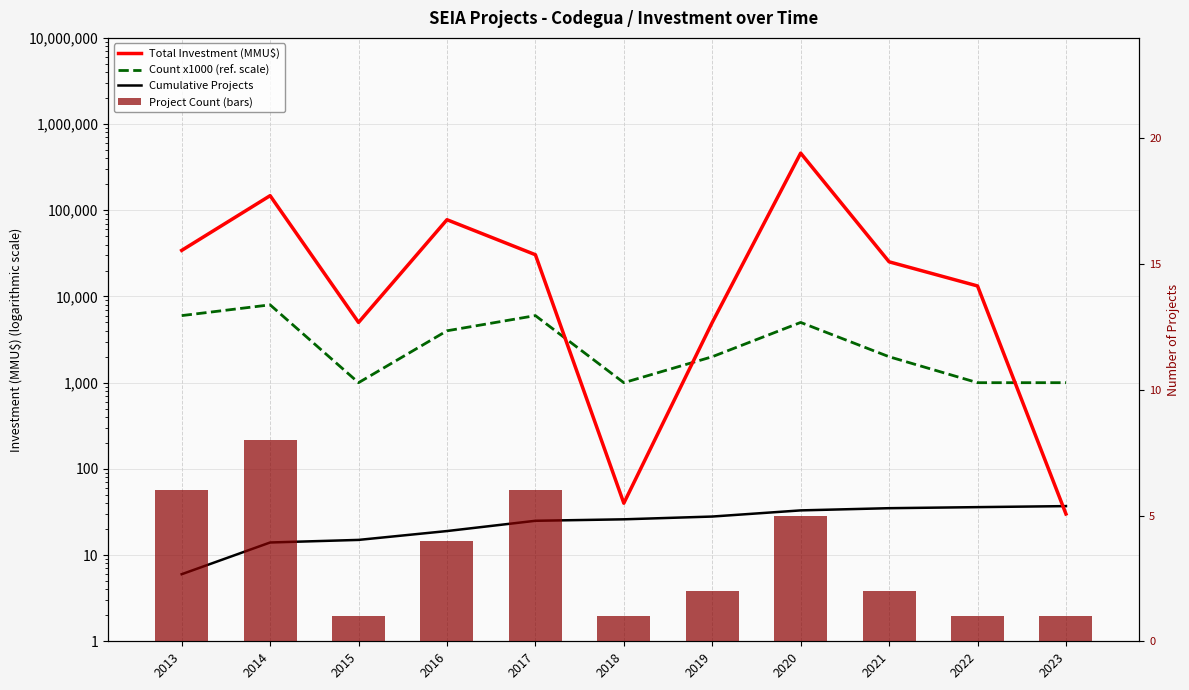

Which has a higher value, 2017 or 2014?

2014